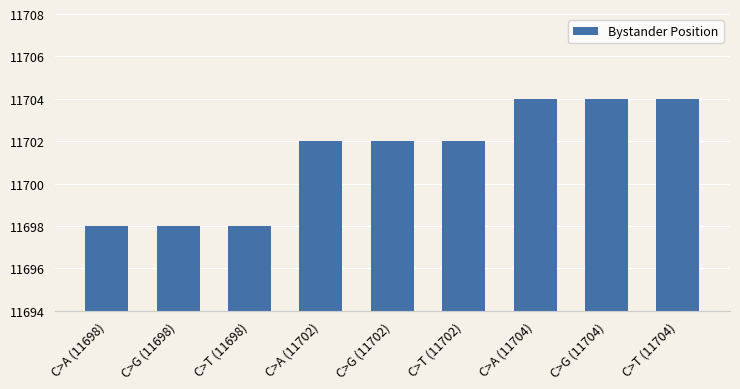

How many data points does each series have?

9